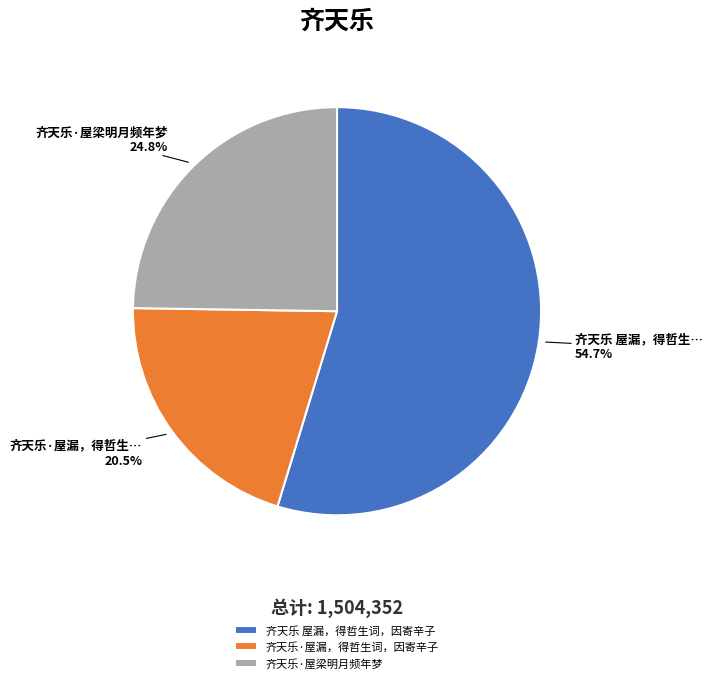

The 齐天乐·屋梁明月频年梦 slice represents 14% of the pie. True or false?

False